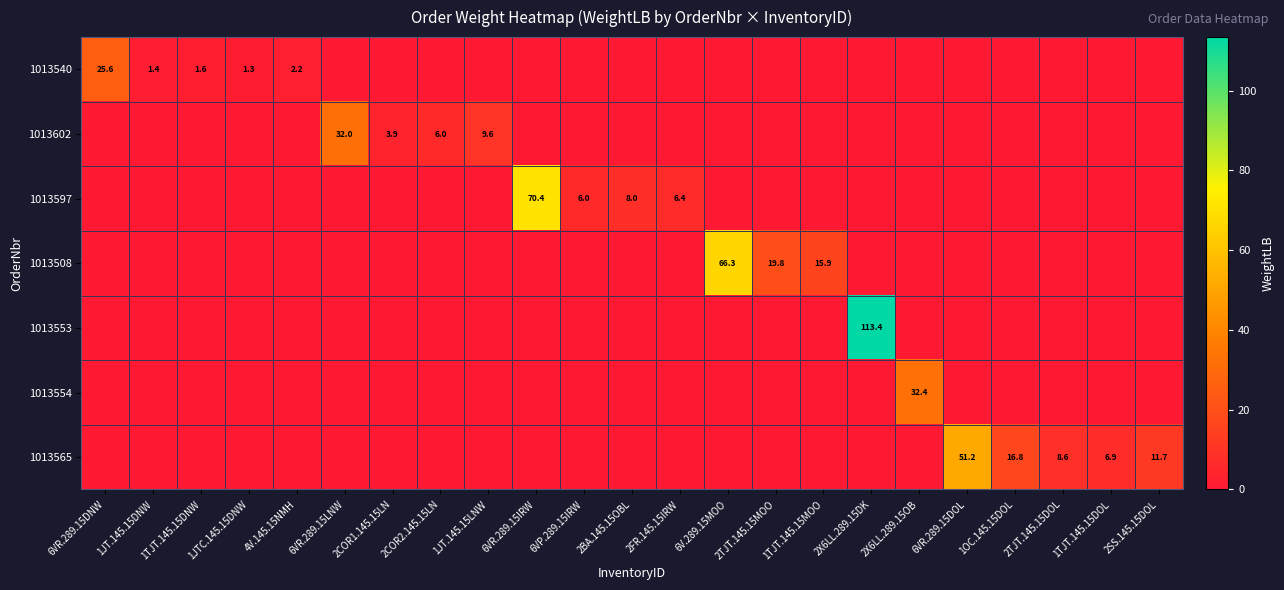

Is it true that 1013540 equals 1.4 at 1JT.145.15DNW?

True